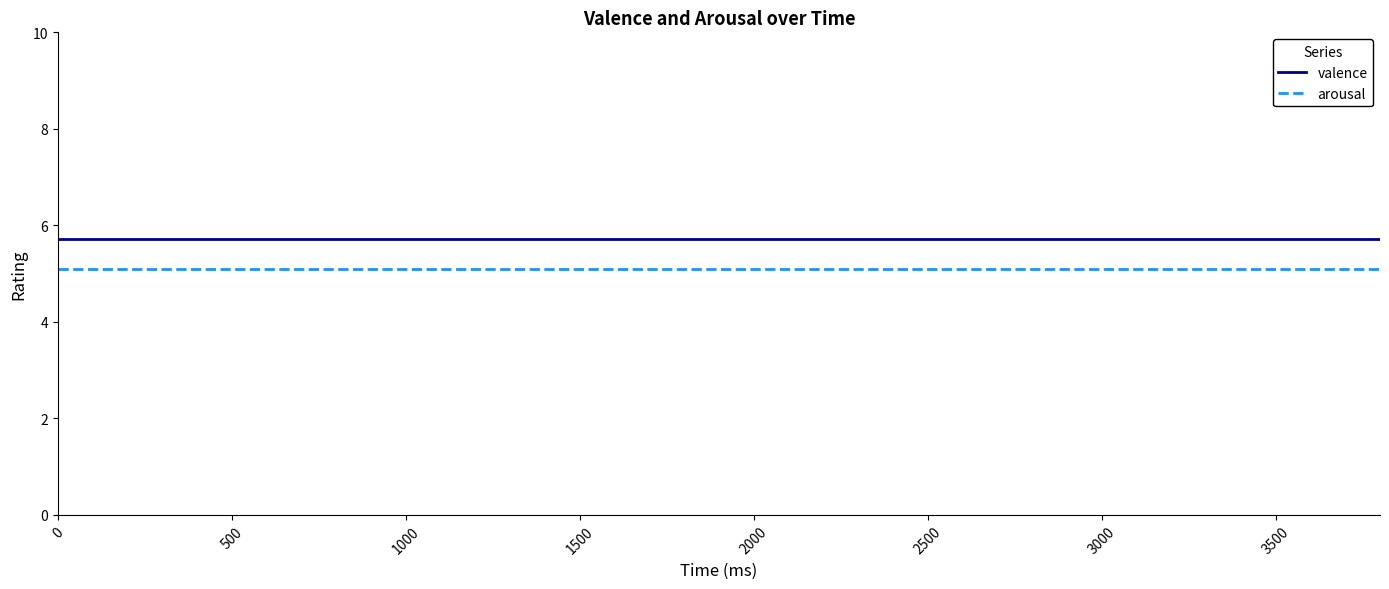

Which series has the largest total across all categories?

valence